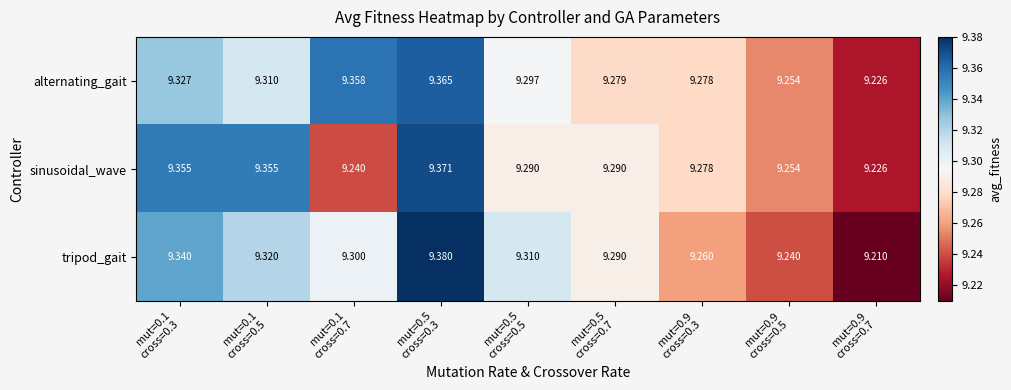

List the series in order of their overall mean, highest first.

alternating_gait, sinusoidal_wave, tripod_gait